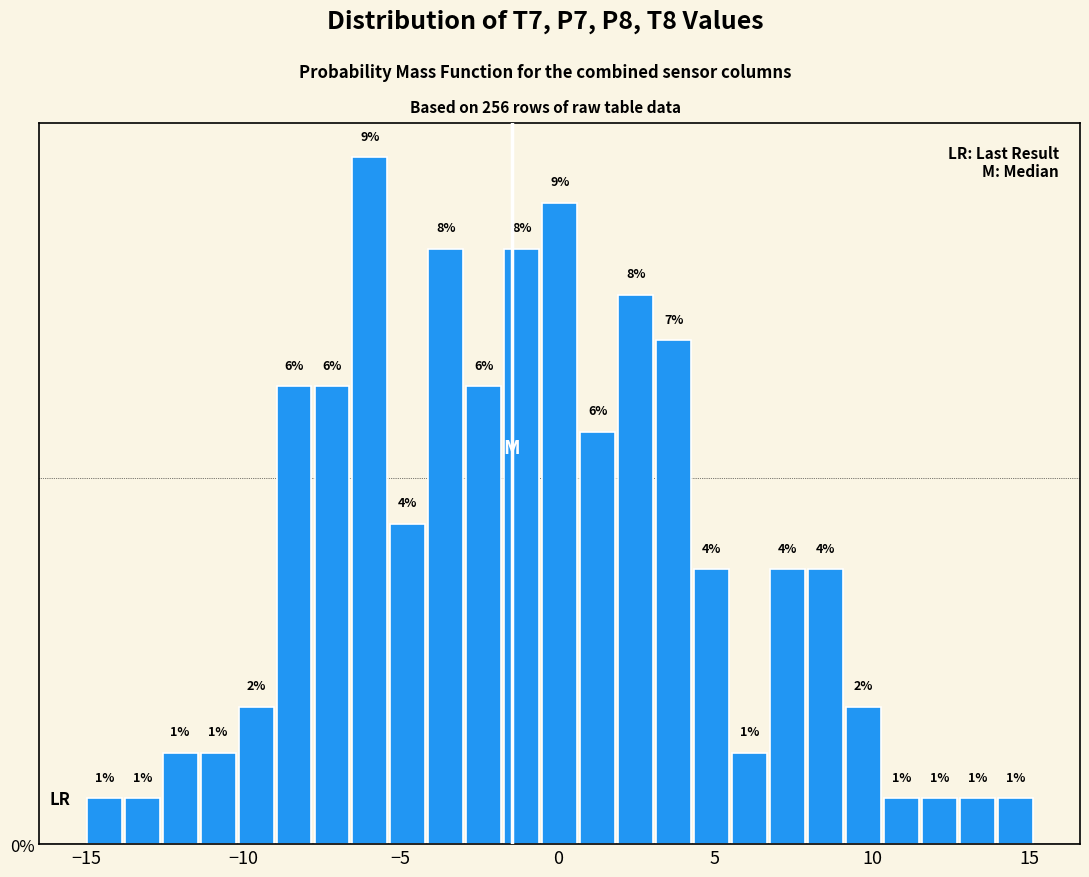

Read against the x-axis, roughly where is the centre of the tallest bar?

-6.0